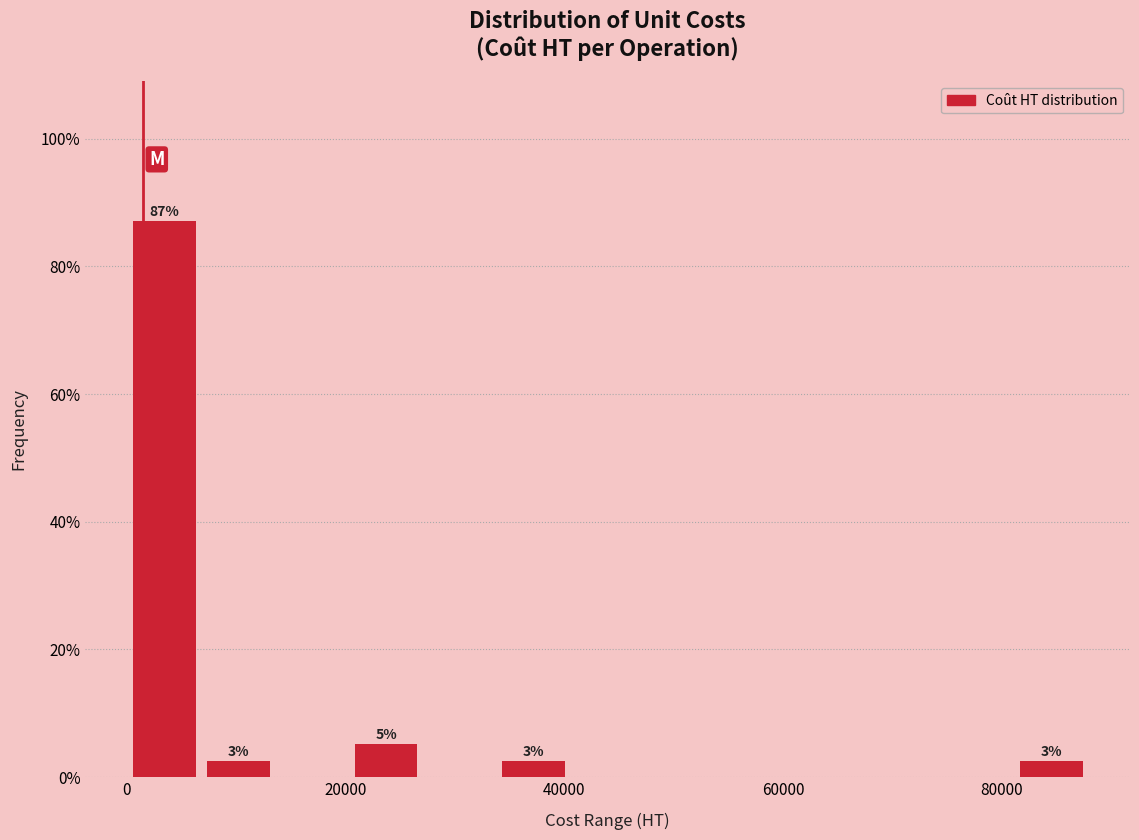

Read against the x-axis, roughly where is the centre of the tallest bar?

4000